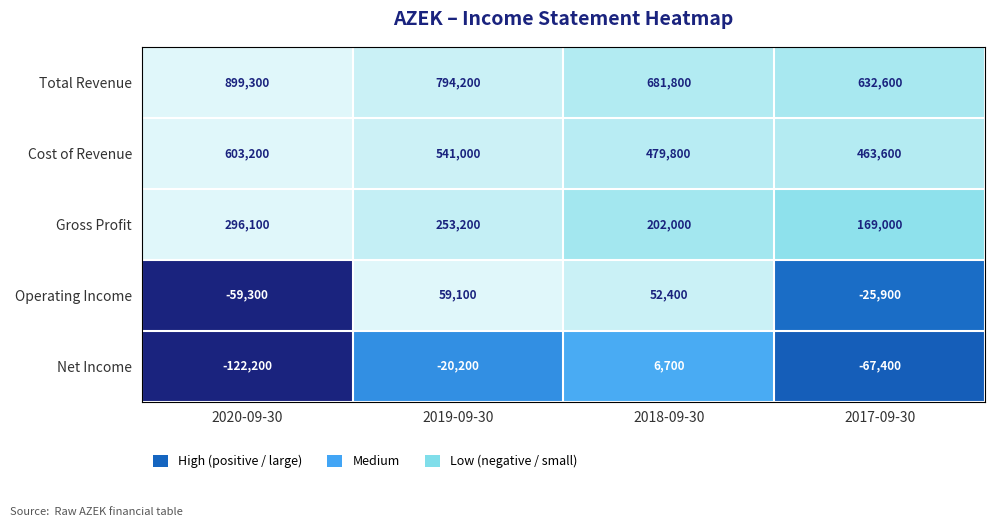

At how many categories does at least one series exceed 0?

4